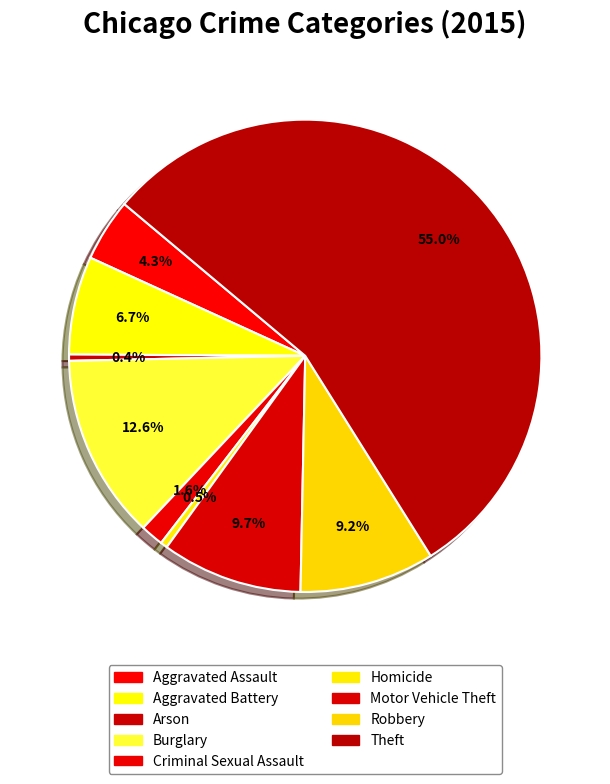

Count the number of slices in the pie.

9